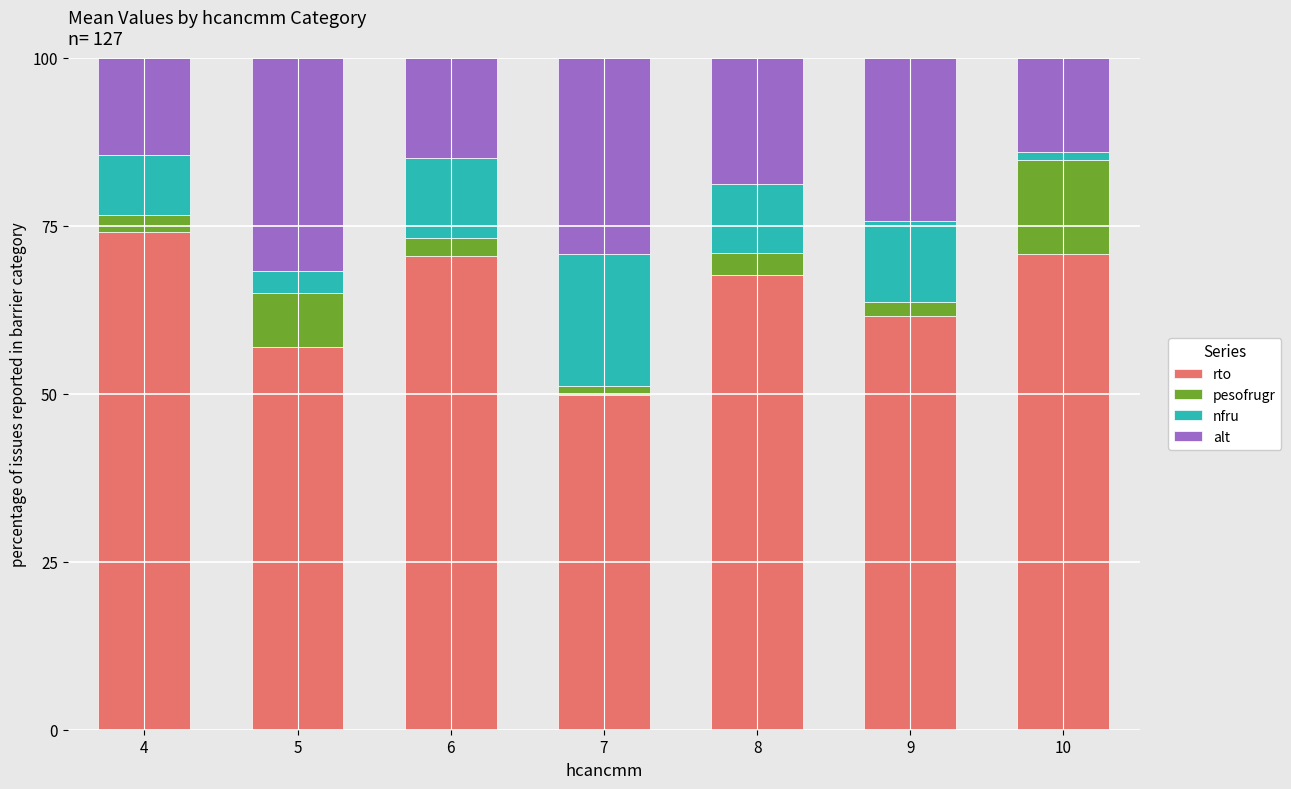

What is the lowest value of the rto series?

49.9